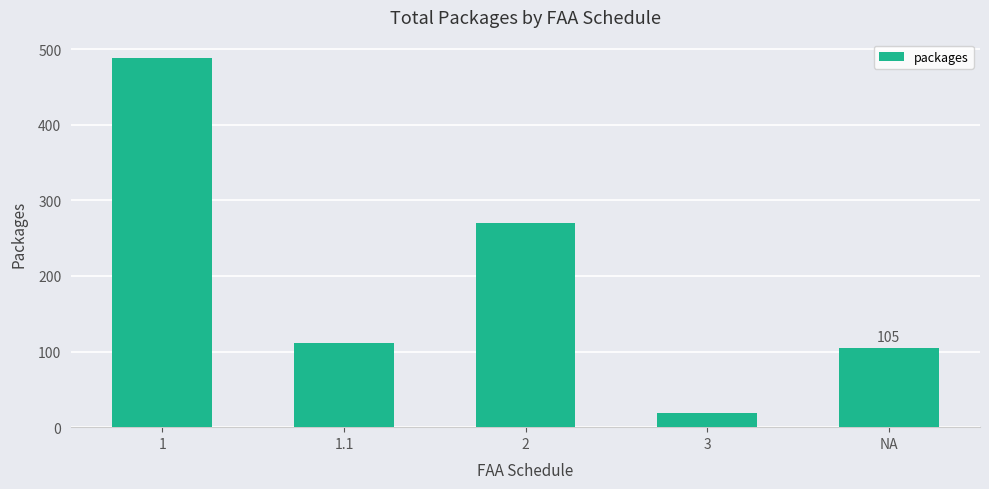

Between 2 and 1, which is larger?

1